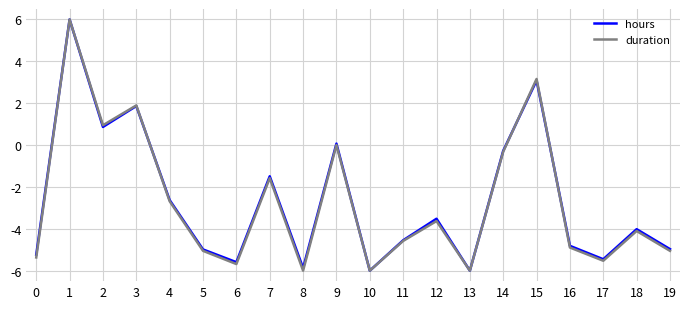

The value of hours at 16 is -1.4. True or false?

False